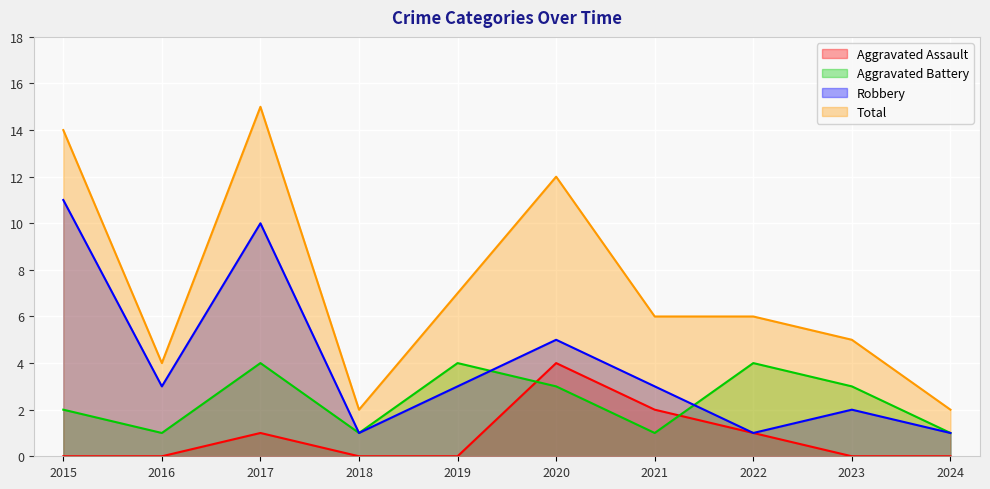

Where does the Total series first go above 6?

2015